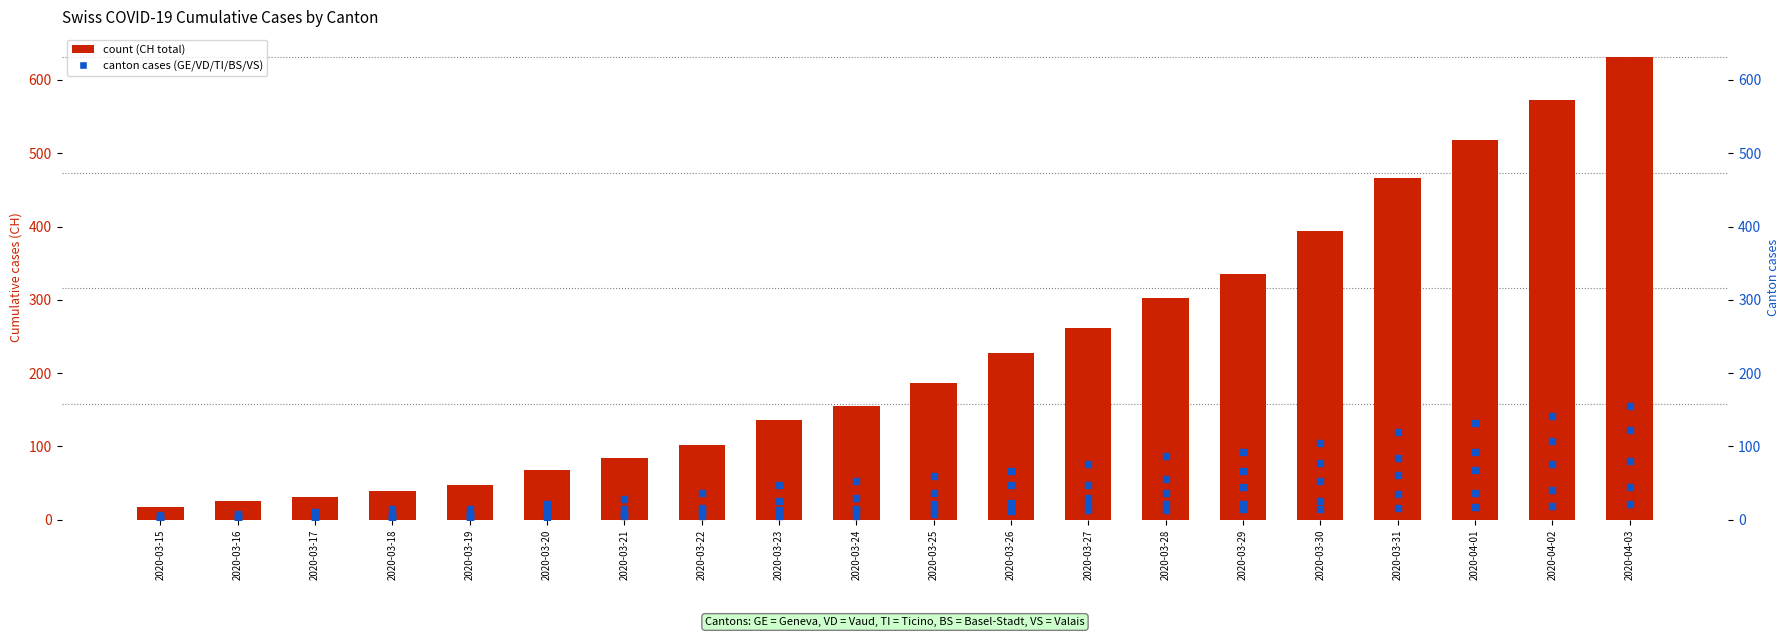

Which series has the largest total across all categories?

CH total